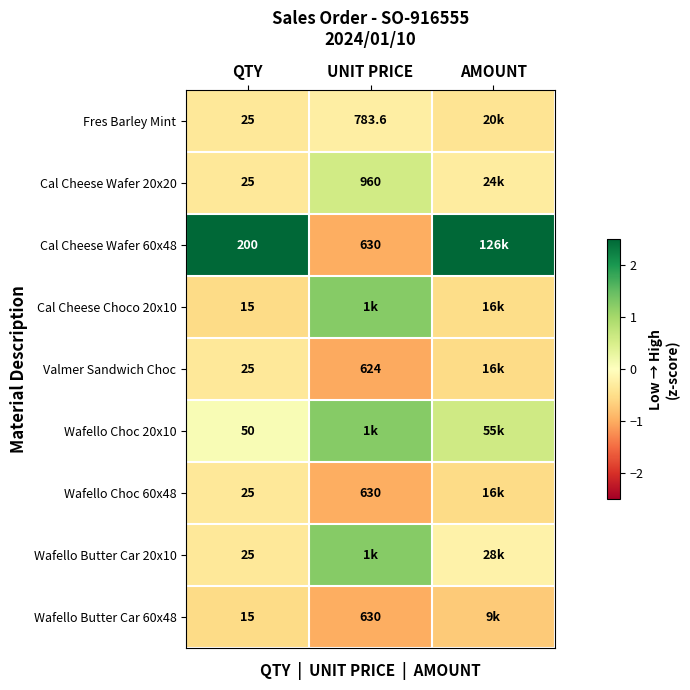

At which category is the sum across all series the highest?

AMOUNT